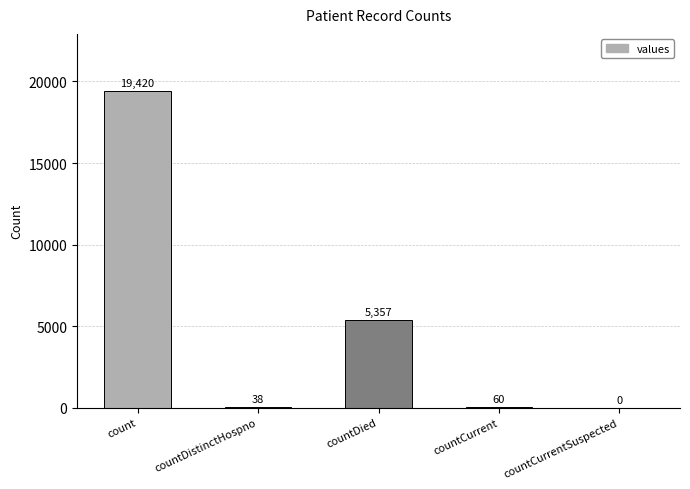

How many categories are shown in the chart?

5